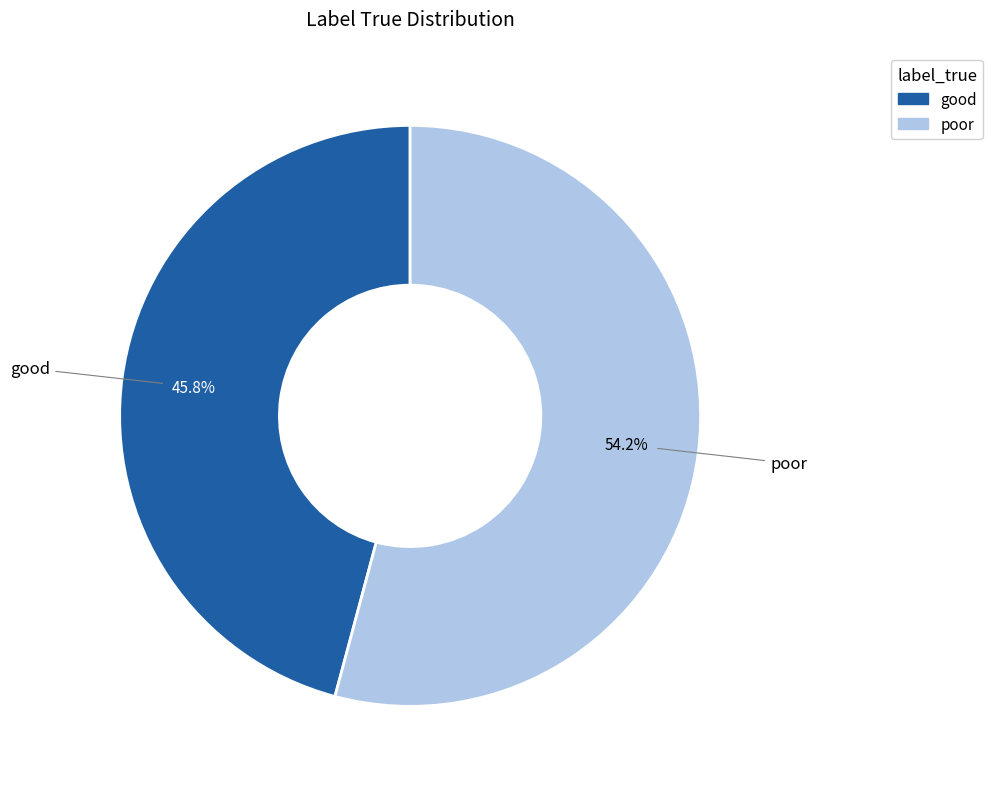

How many segments does this pie chart have?

2